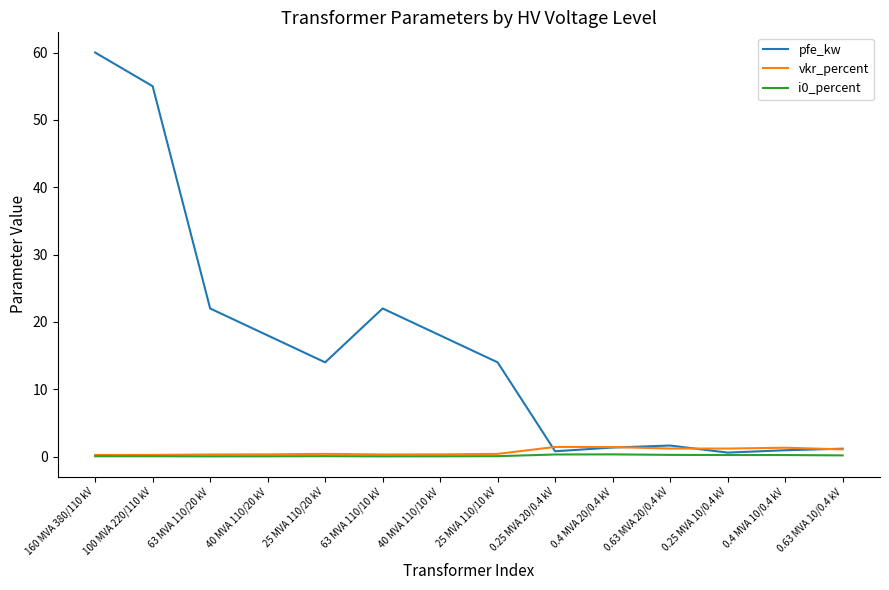

Is it true that i0_percent equals 0.1 at 40 MVA 110/20 kV?

True